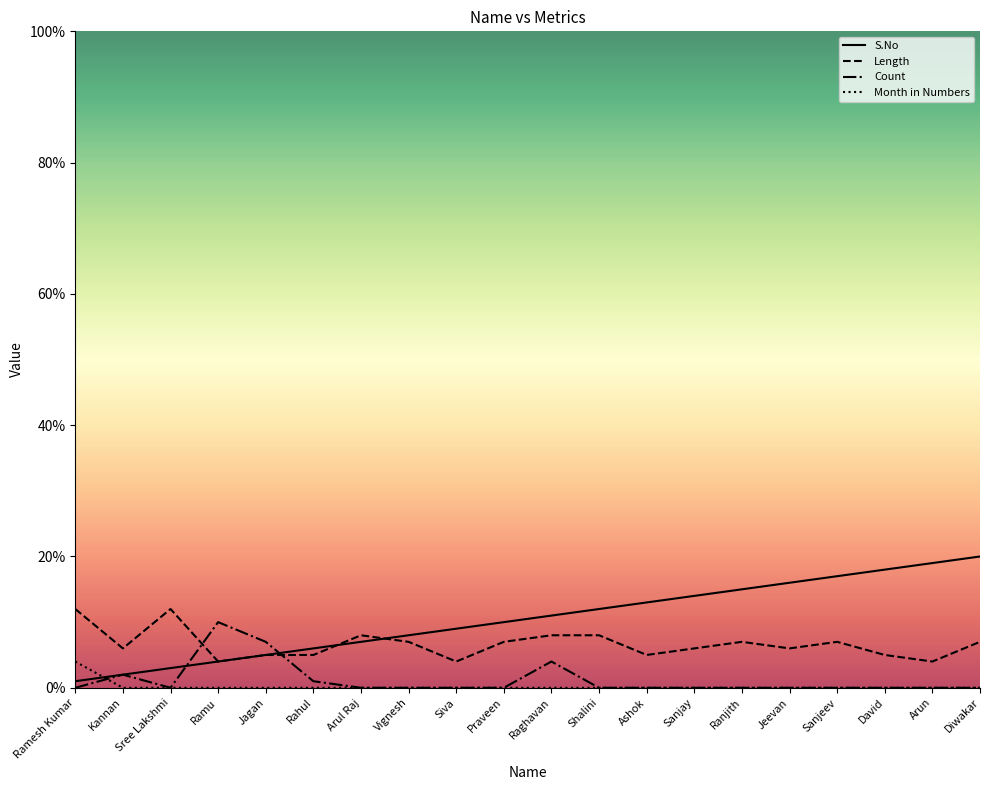

How many lines are shown in the chart?

4